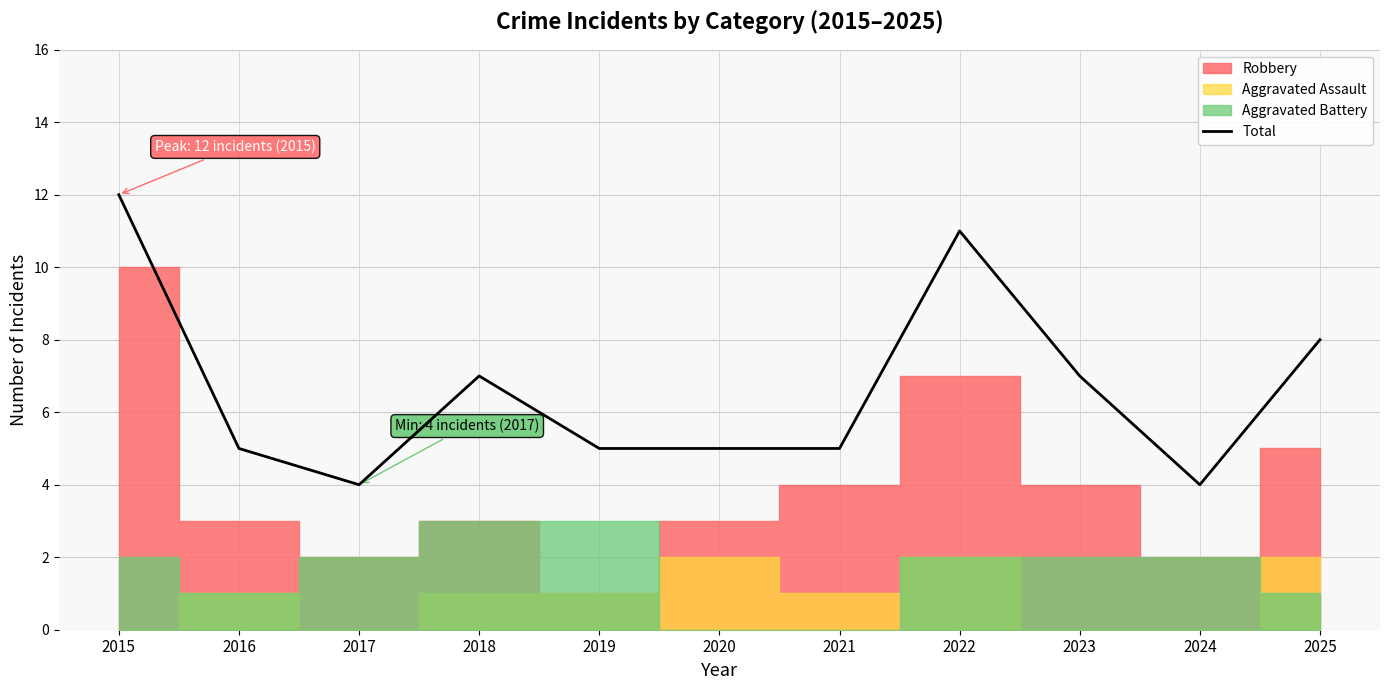

True or false: the data shows 5 at 2016.

True